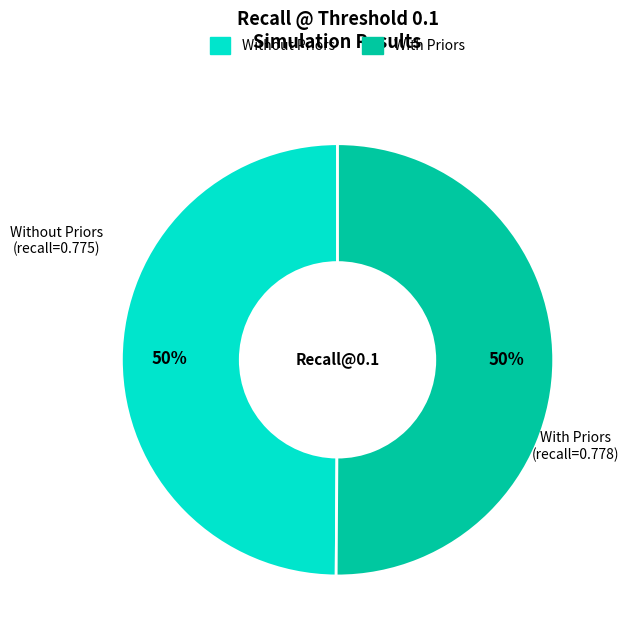

Count the number of slices in the pie.

2